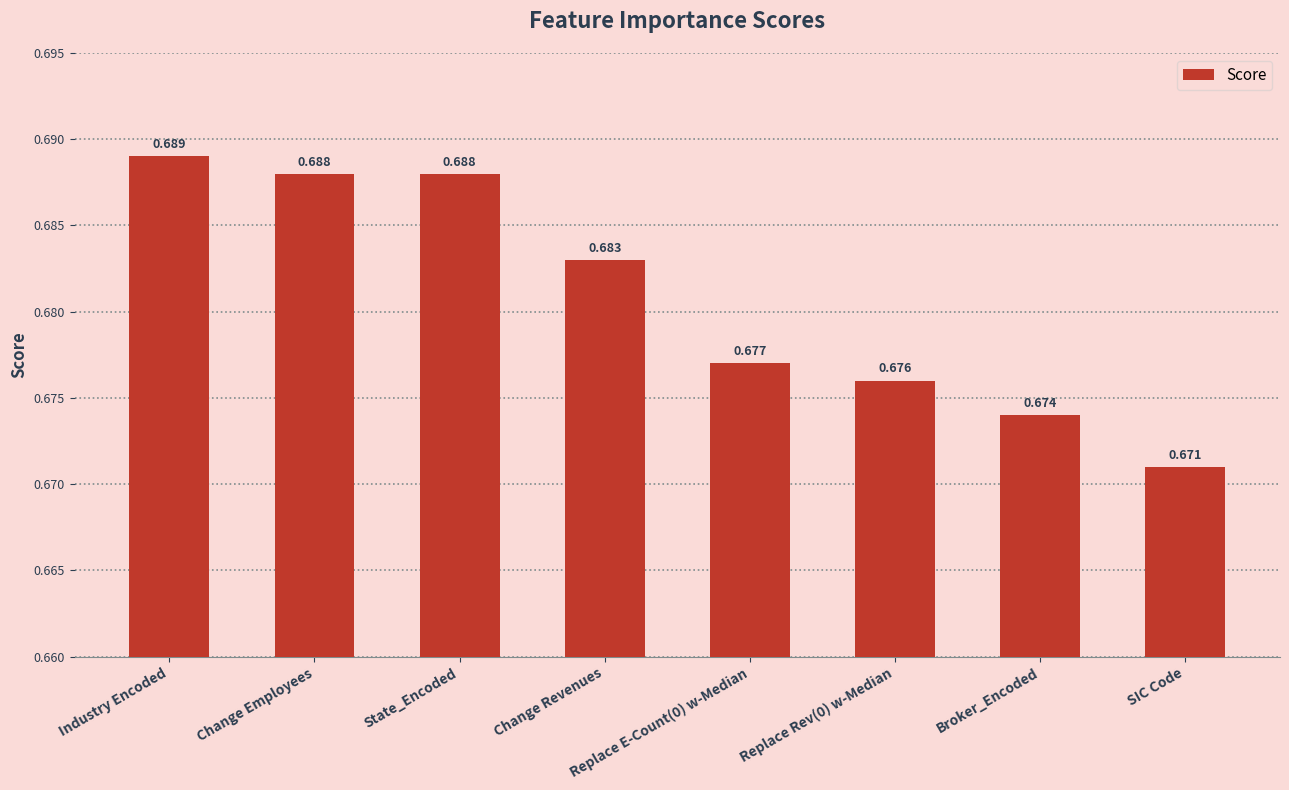

Which label corresponds to the smallest value in the chart?

SIC Code